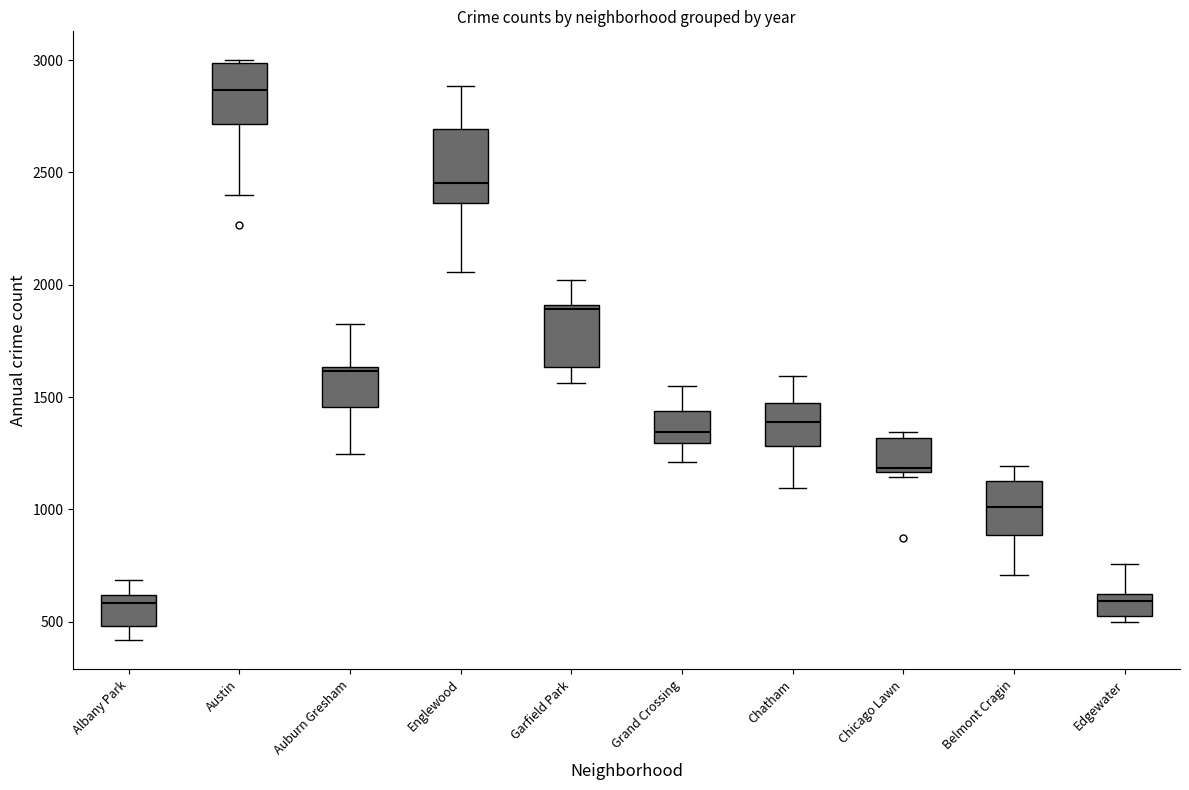

Which box is the tallest, from its lower edge to its upper edge?

Englewood